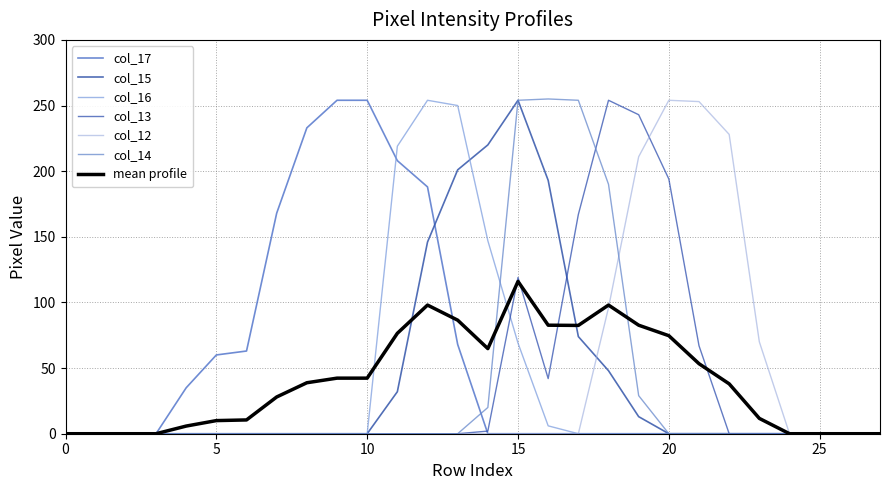

Does the chart have visible grid lines?

Yes